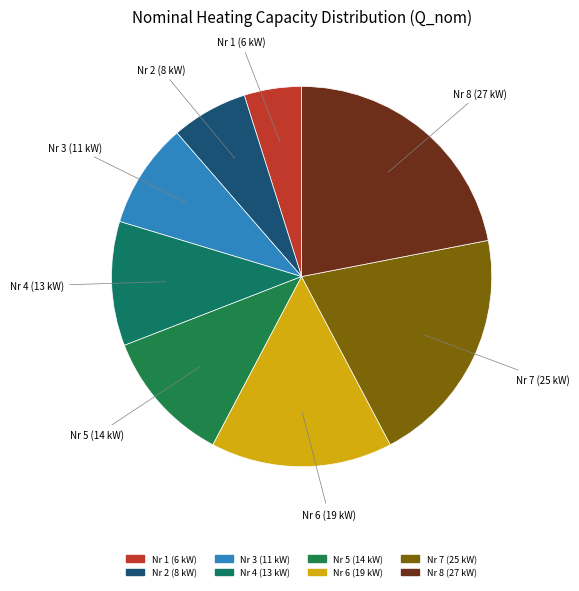

Which slice is the largest?

Nr 8 (27 kW)